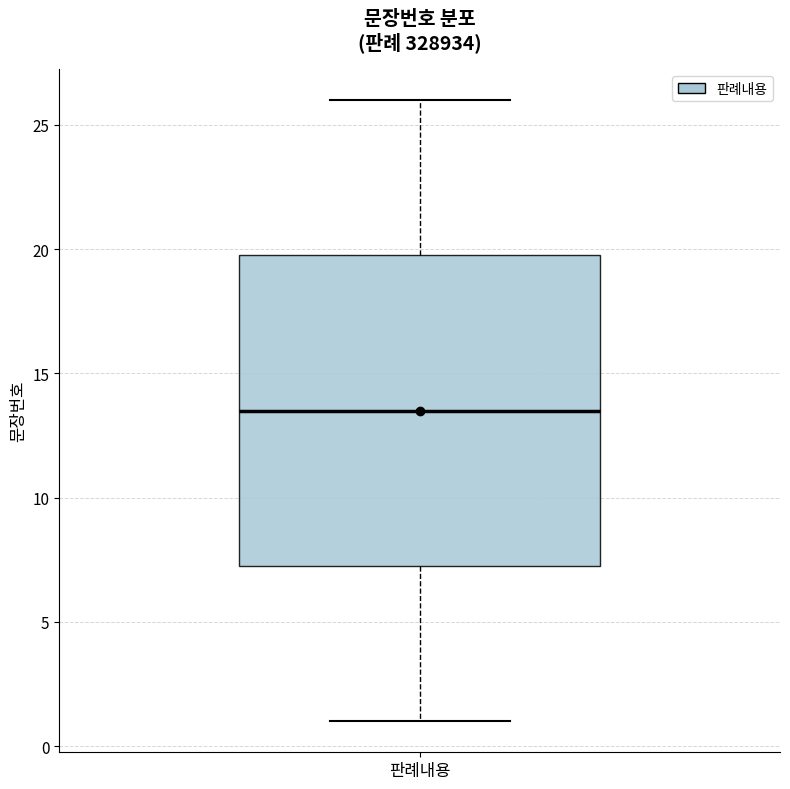

Transcribe this box plot: give where the median line is, the range the box spans, and where the two whiskers end, as read against the y-axis. The values are not printed on the chart, so give them approximately, as read against the axis.

median 13.5, box 7.5 to 20.0, whiskers 1.0 to 26.0